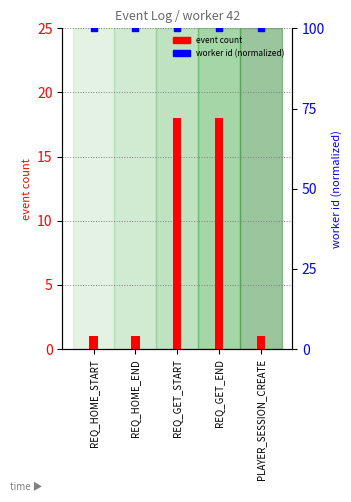

Which series has the largest Y range (max minus min)?

event count